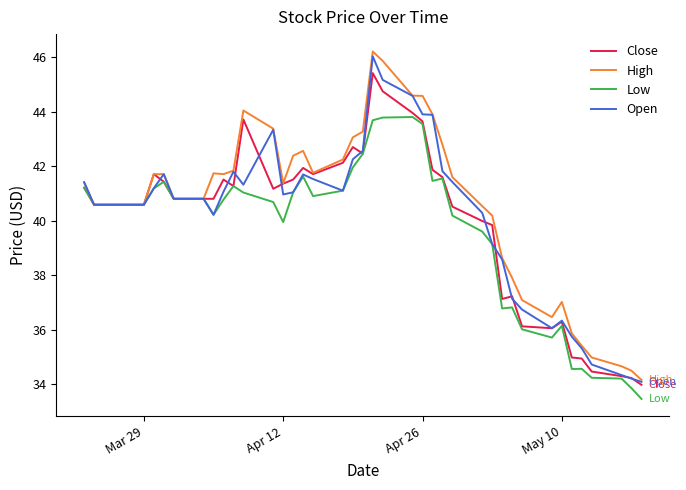

What is the greatest value displayed?

46.2